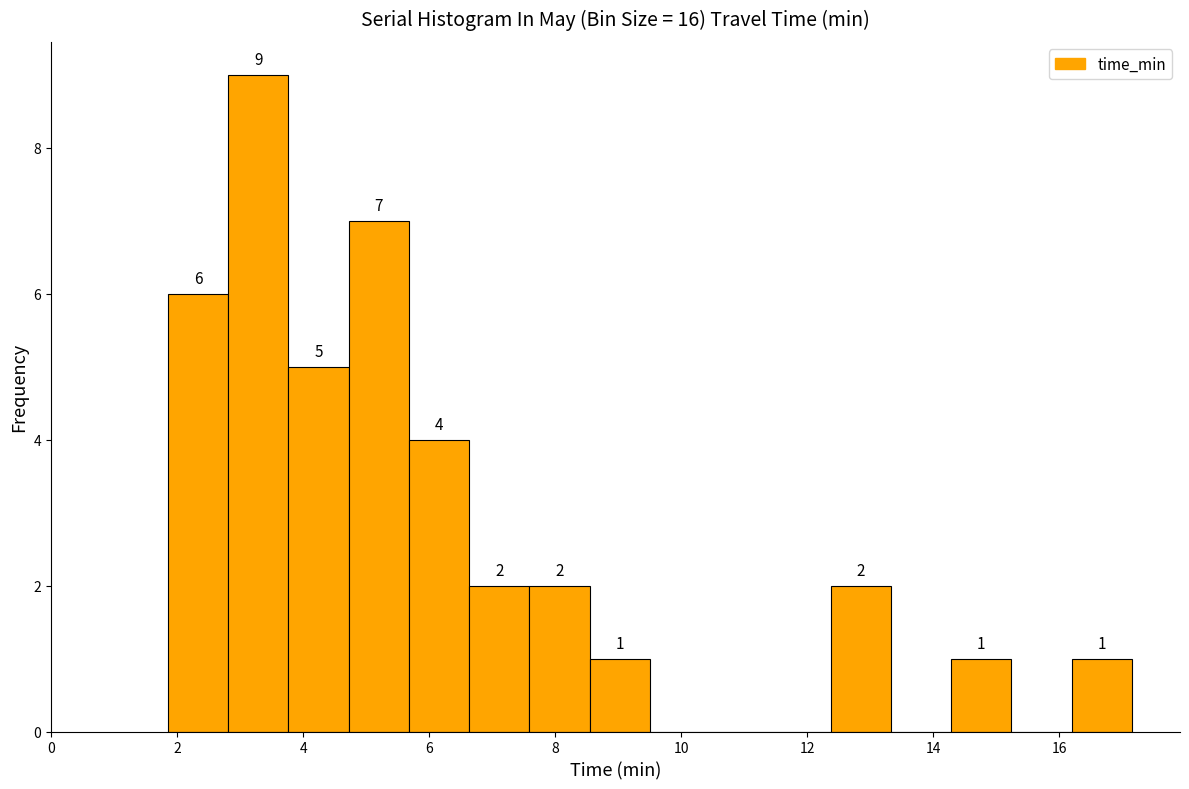

Over which range of the x-axis is the bar tallest?

2.8 to 3.8